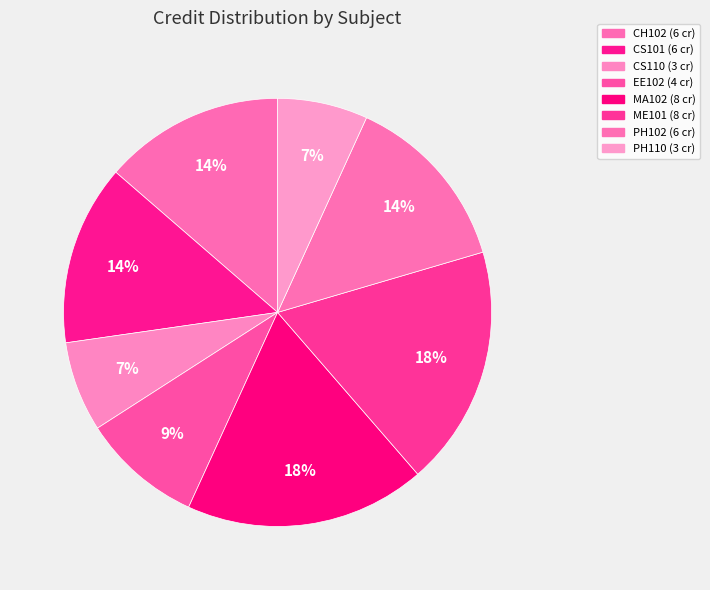

Is there any slice that represents more than half of the pie?

No